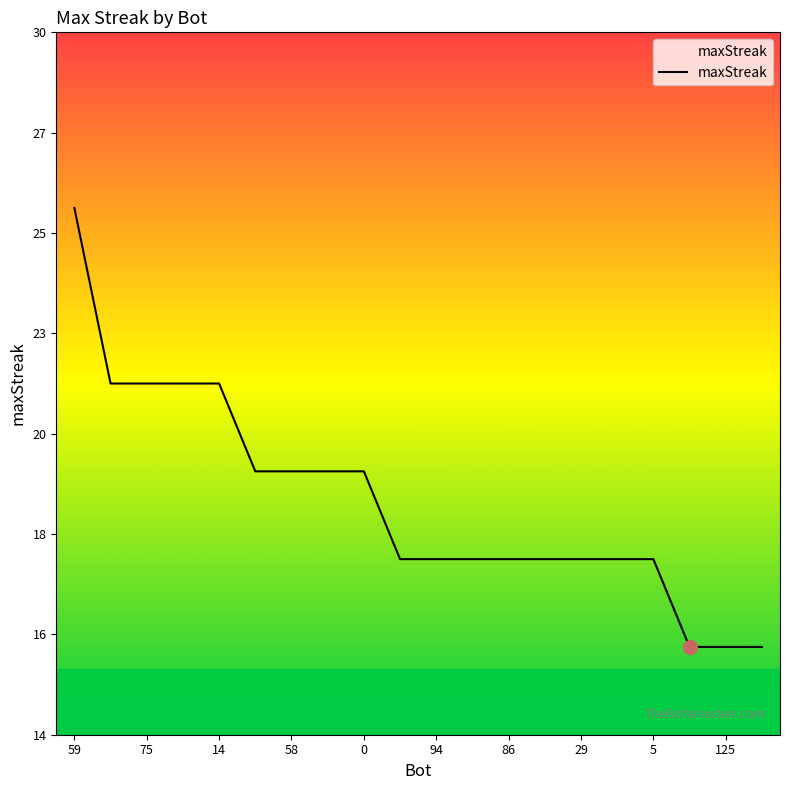

What is the smallest value displayed?

16